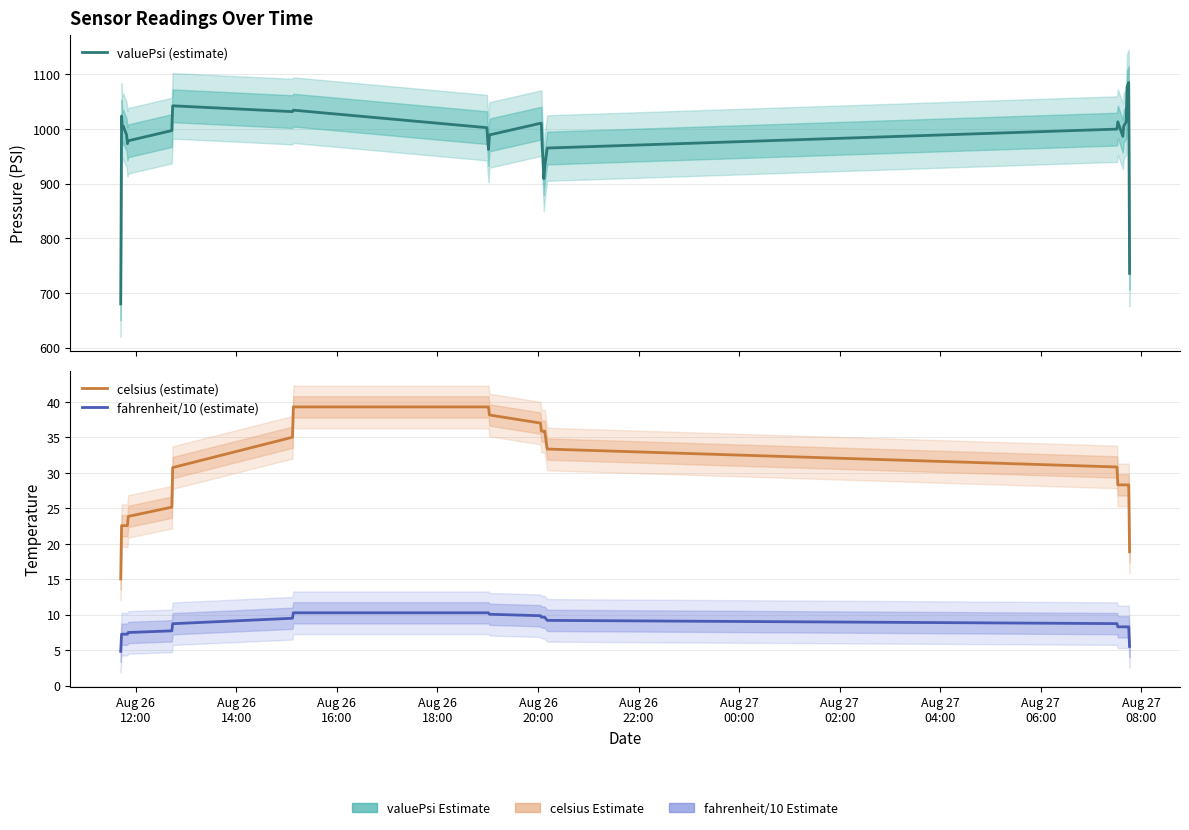

What is the maximum value for celsius (estimate)?

39.3